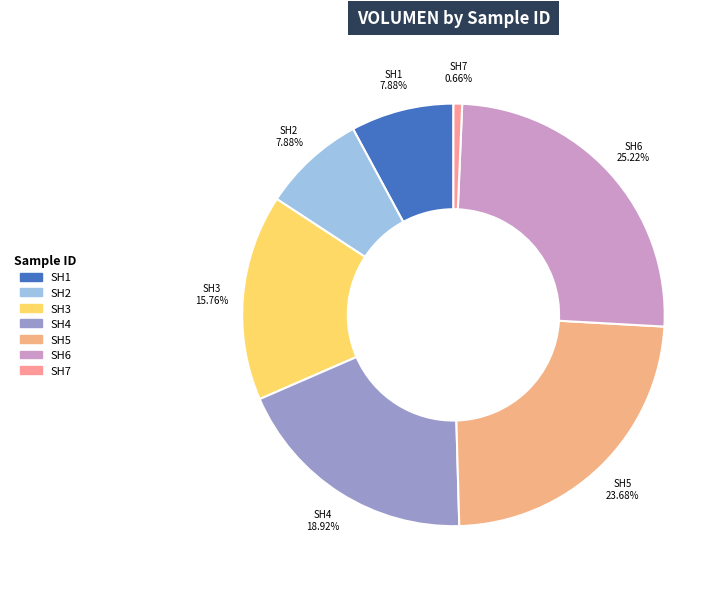

How much of the chart is everything except SH2?

92.1%